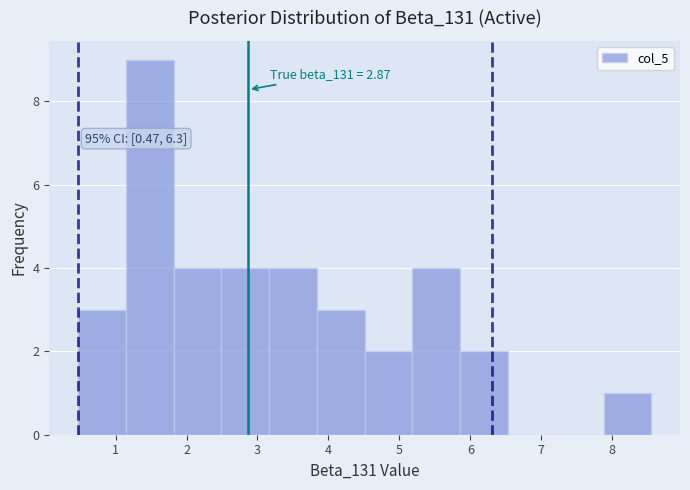

Over which range of the x-axis is the bar tallest?

1.1 to 1.8